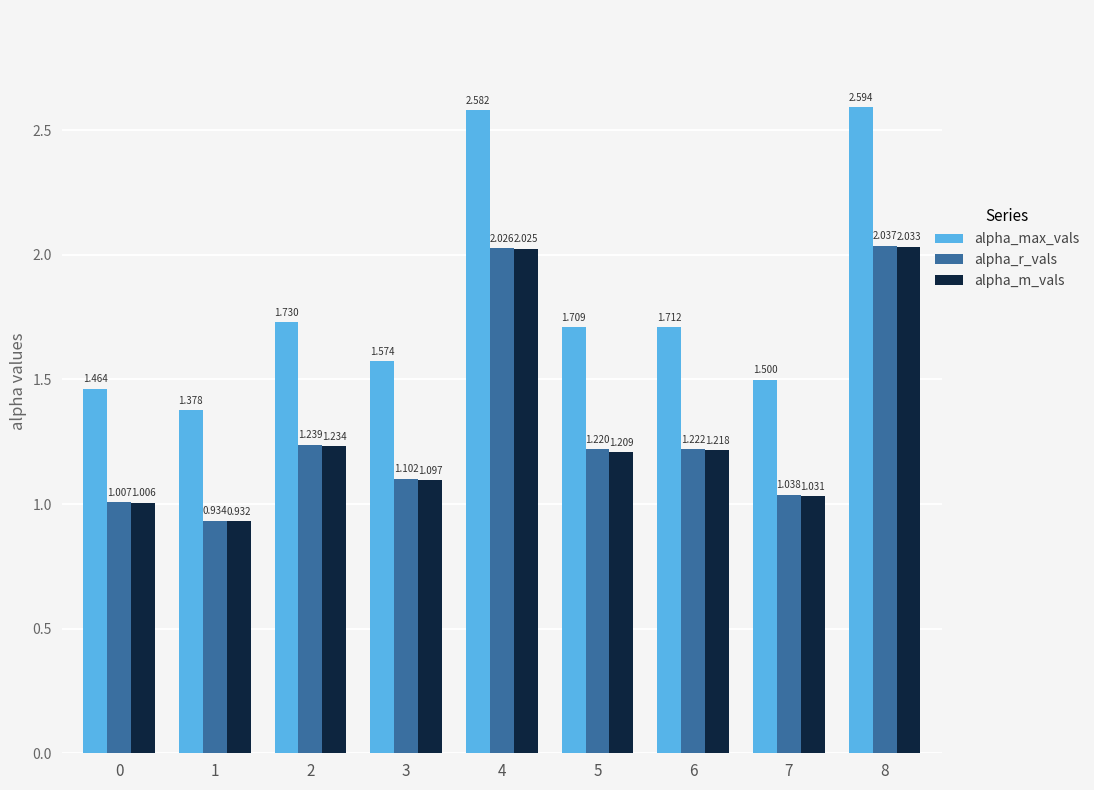

Which series changed the most between 3 and 6?

alpha_max_vals